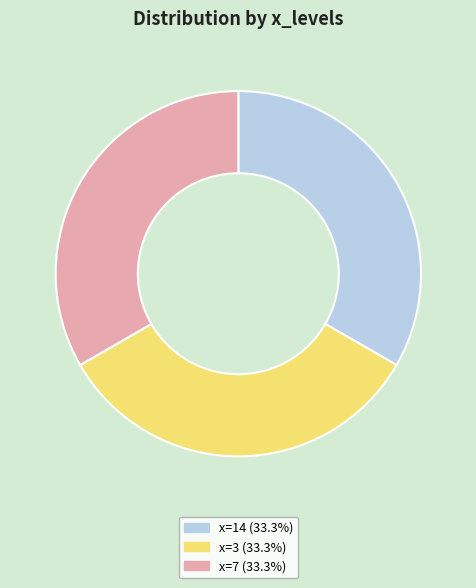

Count the number of slices in the pie.

3